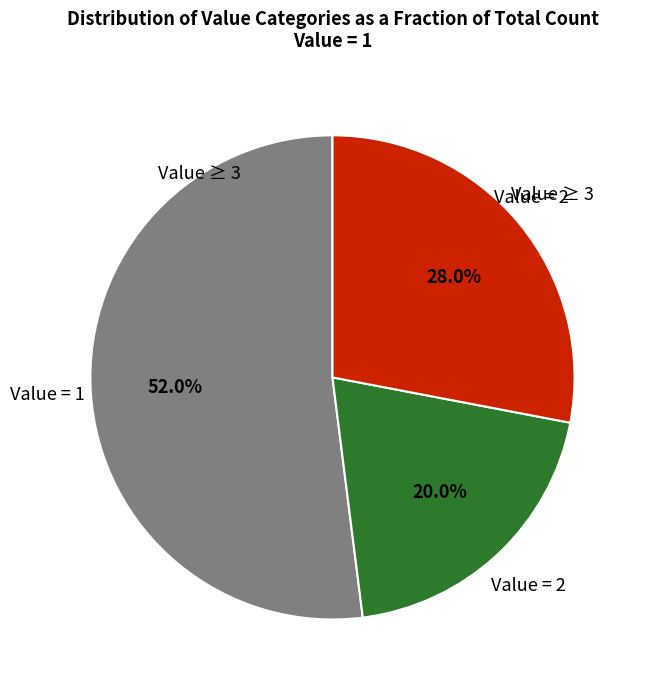

Combined, what portion of the pie is Value = 1 and Value = 2?

72.0%